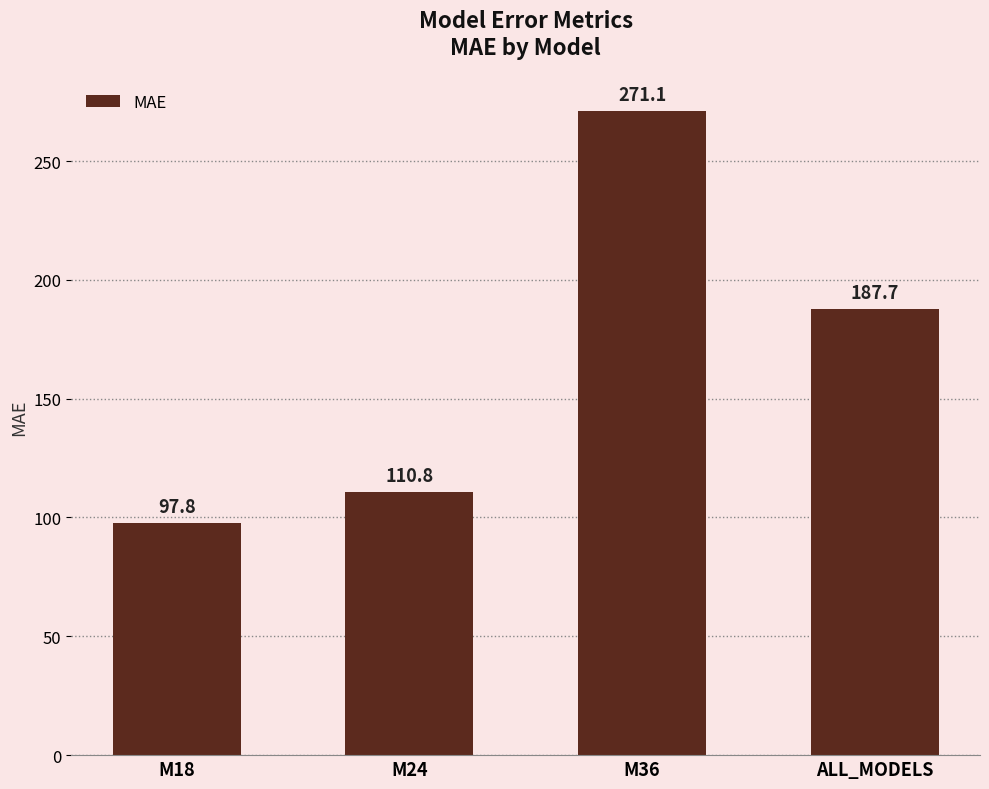

What position from the left is M24?

2